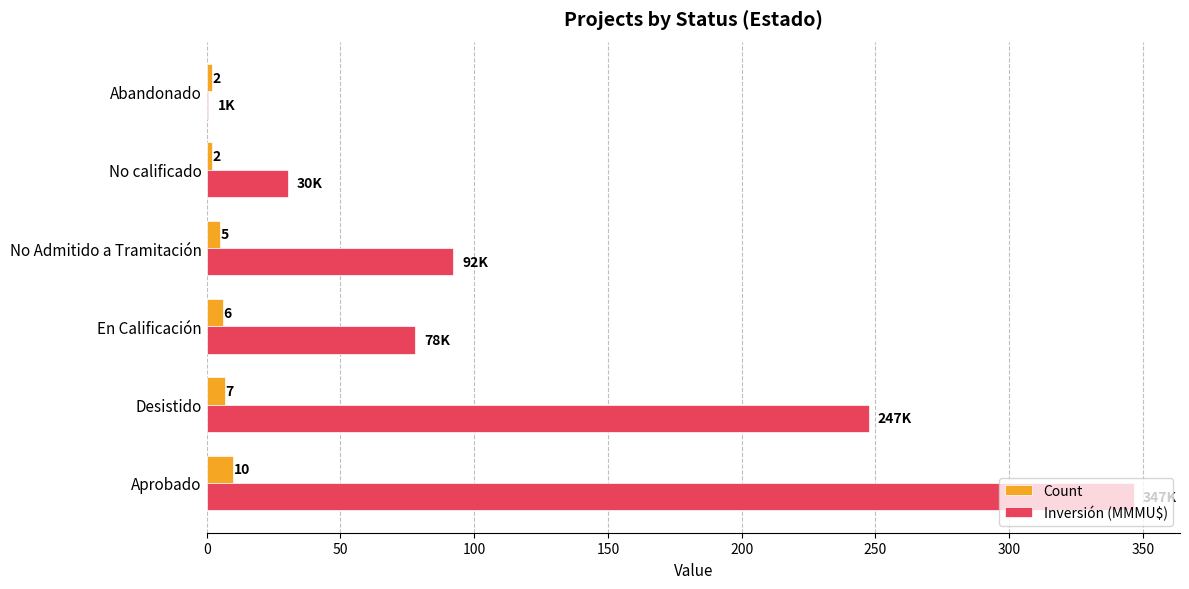

What is the sum of all Count values?

32.0